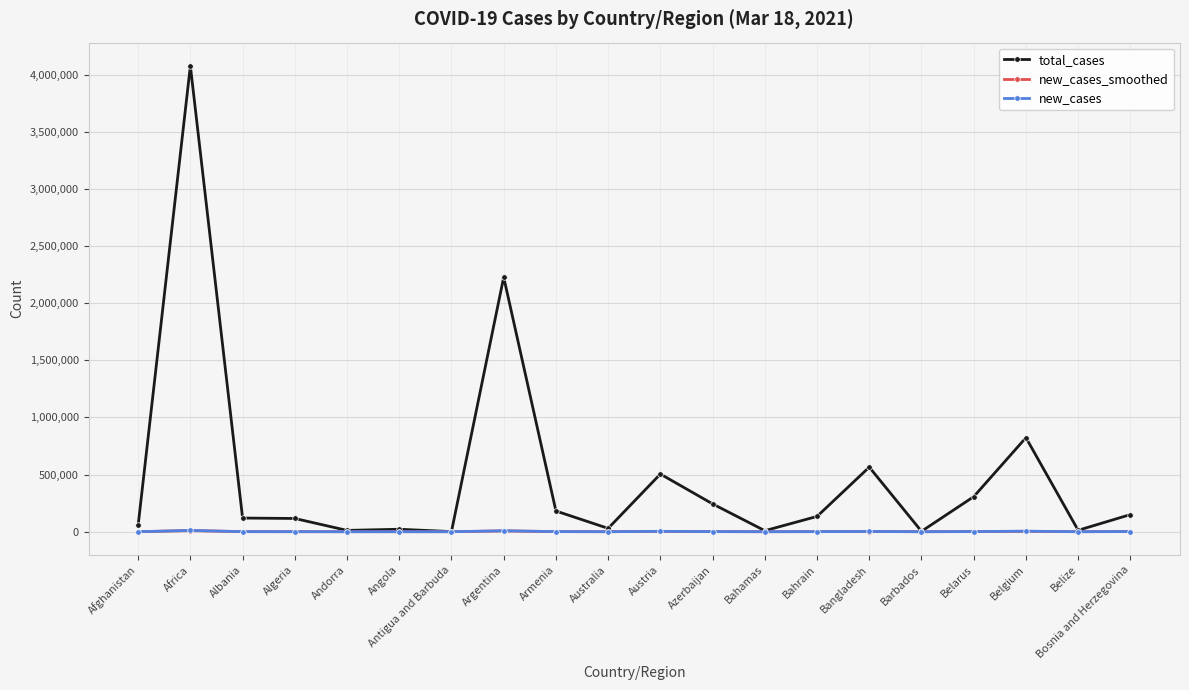

What position from the right is Belgium?

3